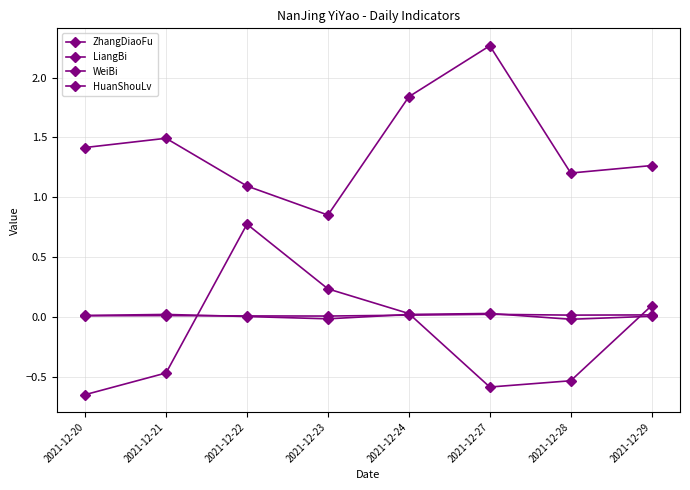

How many data points does each series have?

8